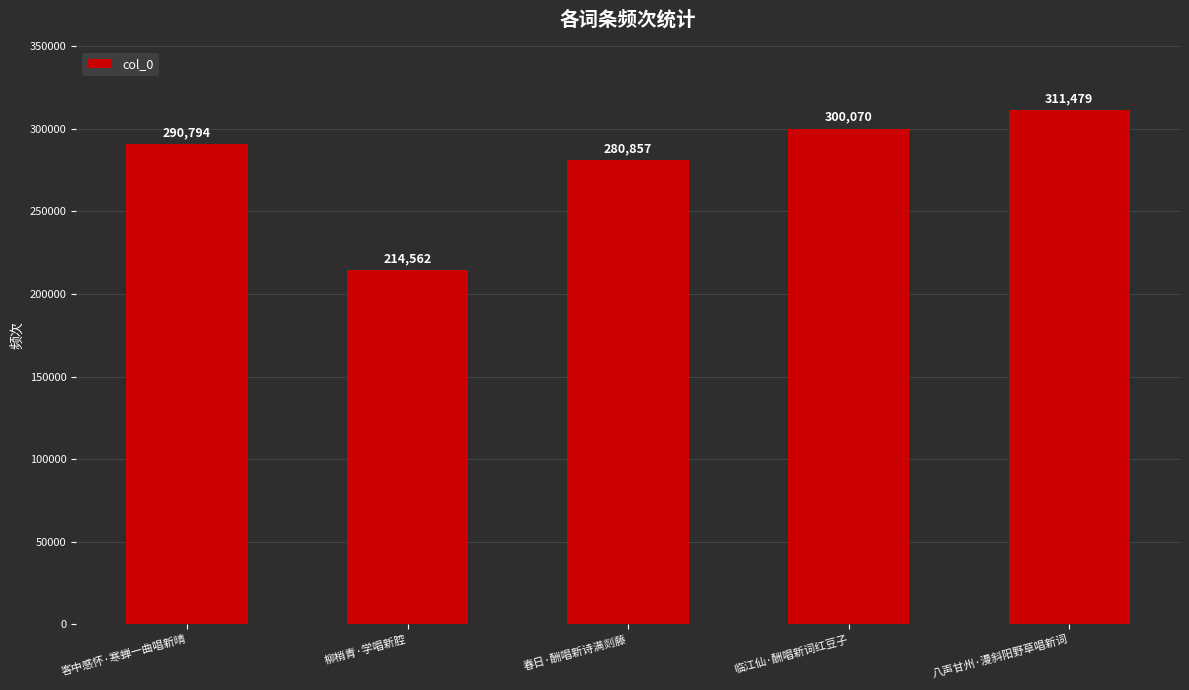

Are the bars horizontal?

No